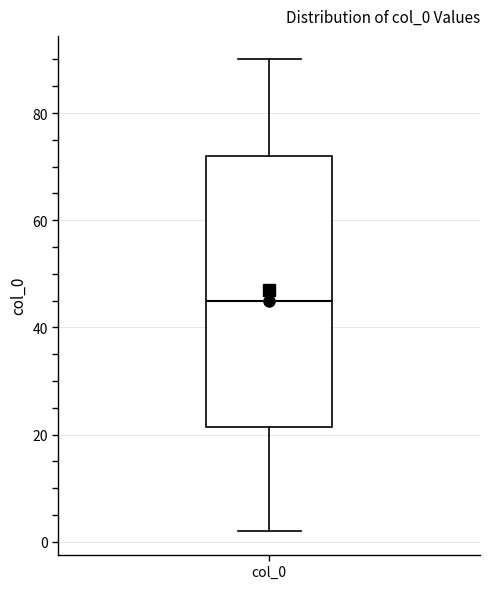

Read this box plot against the y-axis: the position of the median line, the range covered by the box, and the ends of both whiskers. The values are not printed on the chart, so give them approximately, as read against the axis.

median 46, box 22 to 72, whiskers 2 to 90